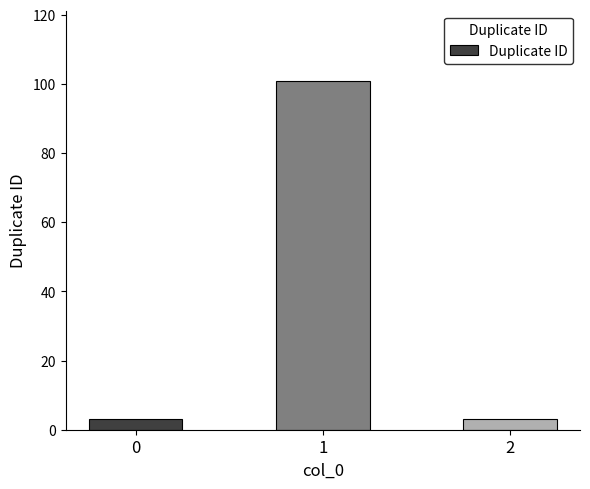

Which has a higher value, 1 or 2?

1